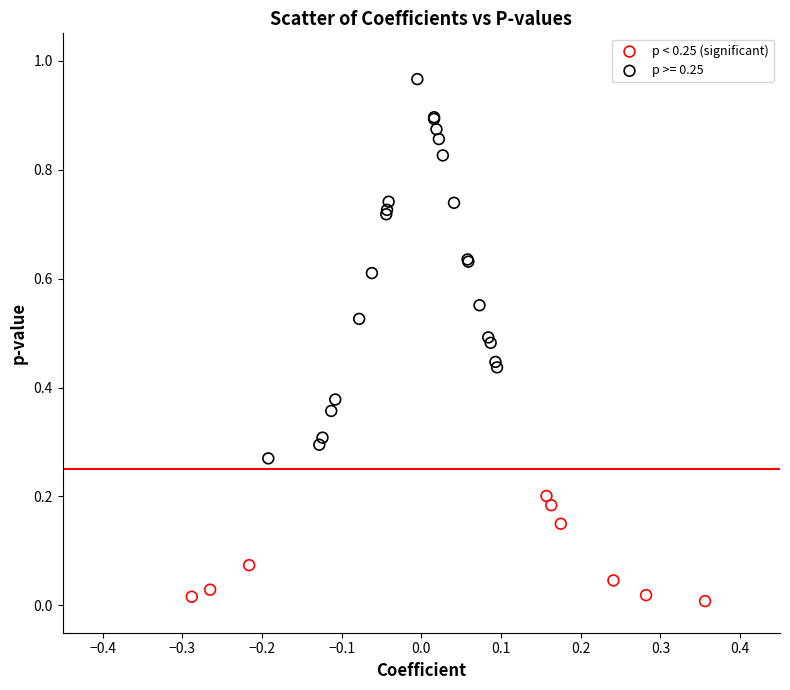

Which series has the largest Y range (max minus min)?

p >= 0.25